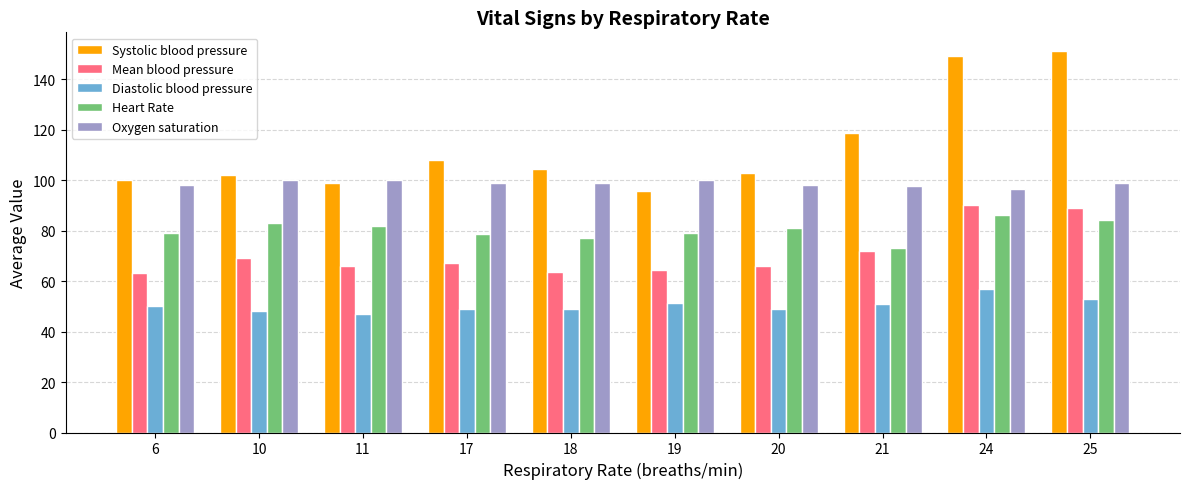

What is the lowest value of the Heart Rate series?

73.0